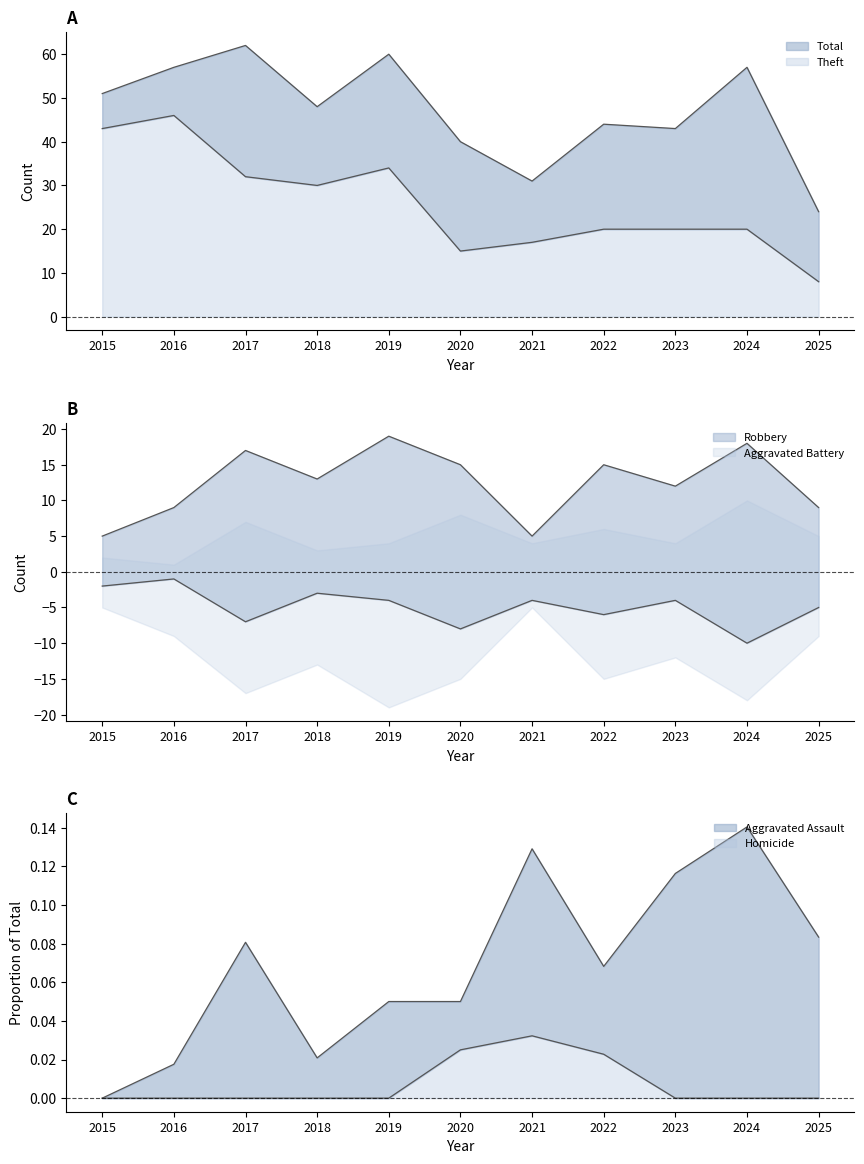

How many times do Robbery and Theft cross each other?

1